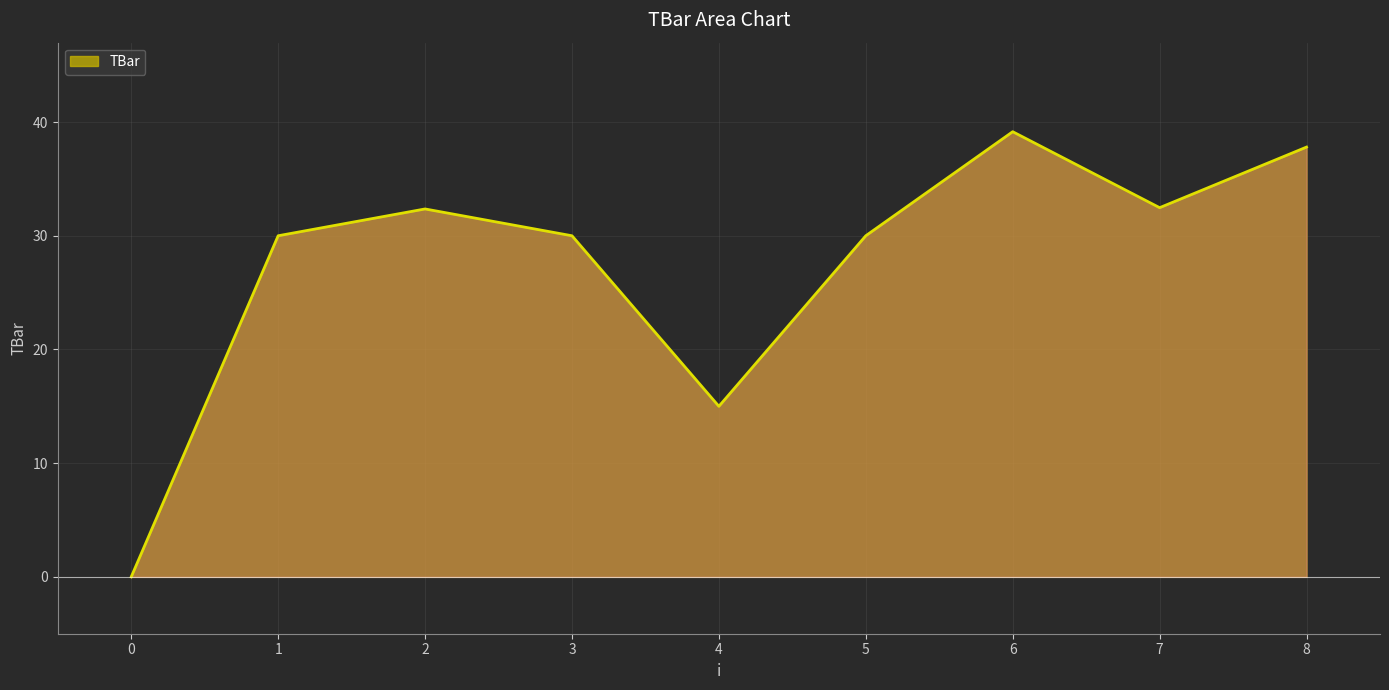

What is the difference between the second highest and second lowest values?

22.8